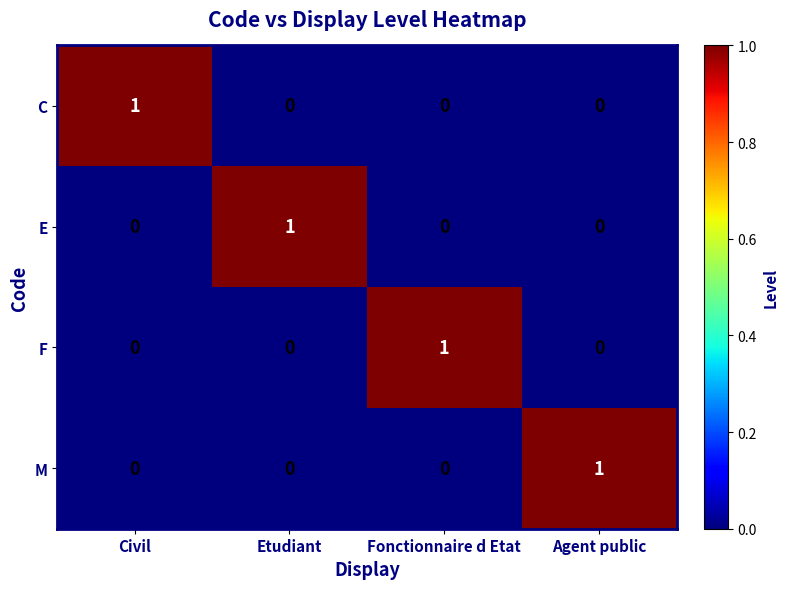

Reading left to right, extract all data points from this chart.

C: Civil=1	Etudiant=0	Fonctionnaire d Etat=0	Agent public=0
E: Civil=0	Etudiant=1	Fonctionnaire d Etat=0	Agent public=0
F: Civil=0	Etudiant=0	Fonctionnaire d Etat=1	Agent public=0
M: Civil=0	Etudiant=0	Fonctionnaire d Etat=0	Agent public=1